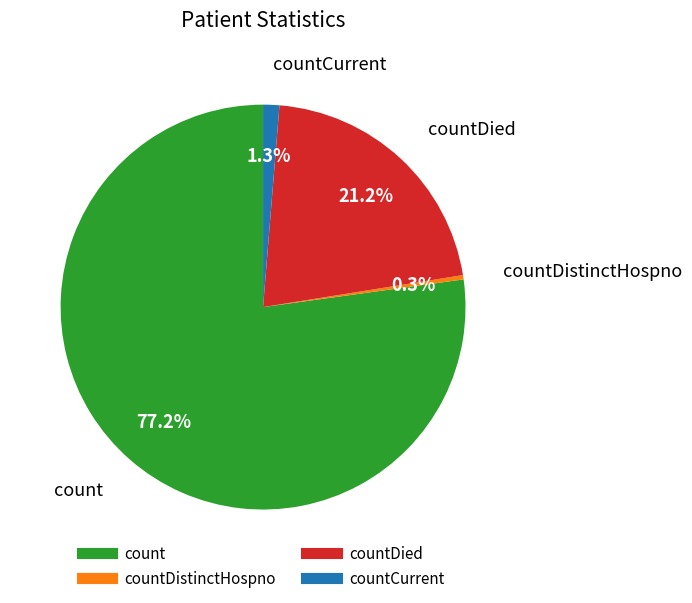

To the nearest percent, what is the average slice percentage?

25%